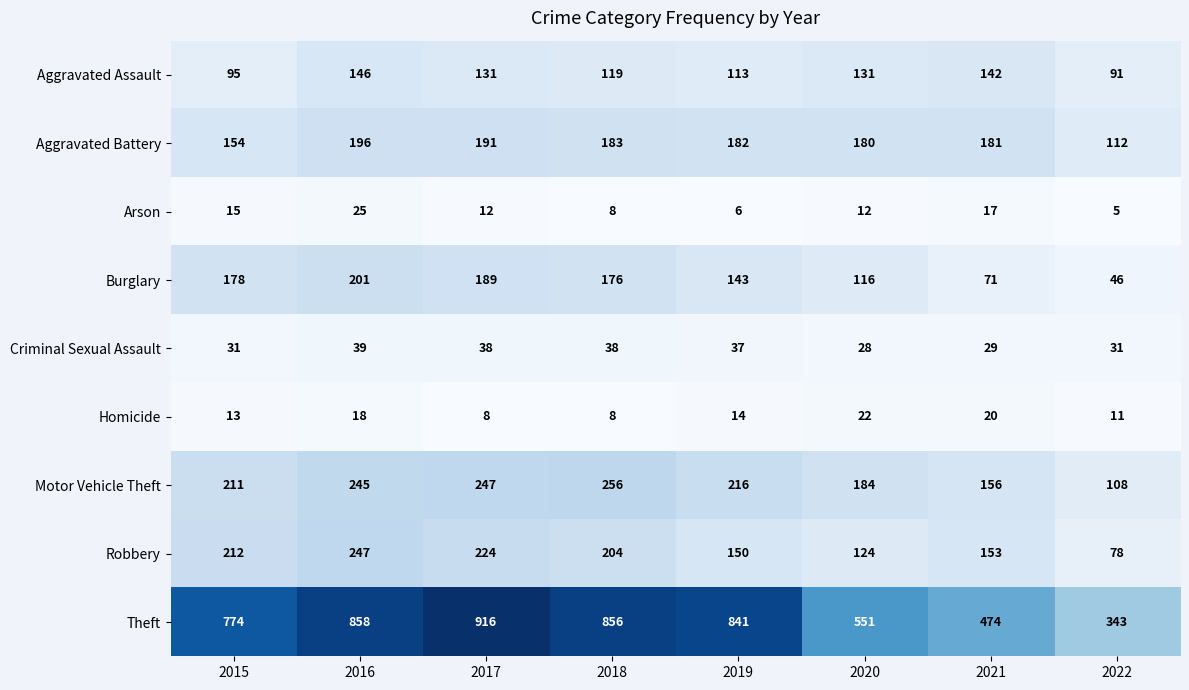

What is the sum of all Criminal Sexual Assault values?

271